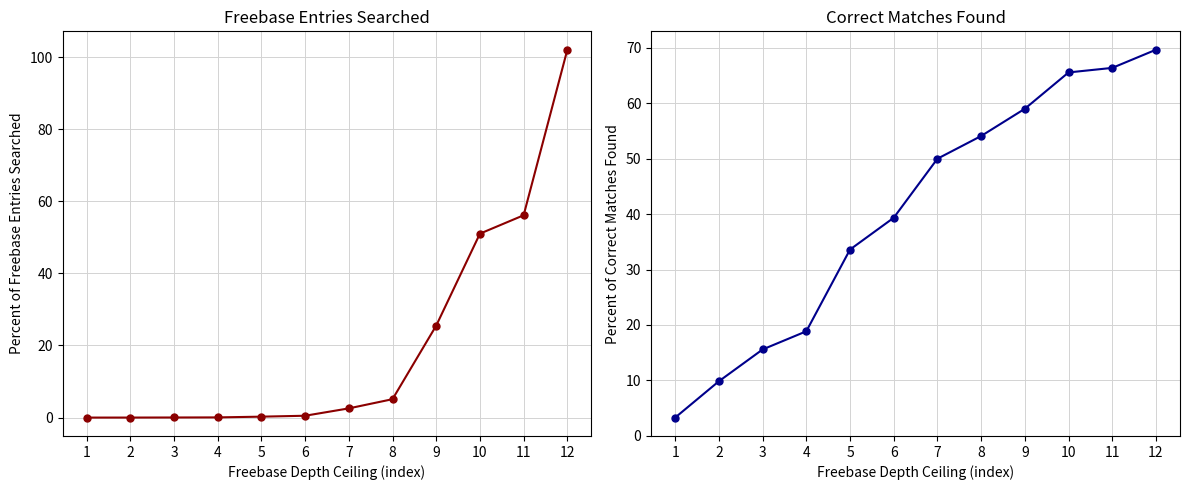

List the labels in order of Percent of Correct Matches Found value, largest first.

12, 11, 10, 9, 8, 7, 6, 5, 4, 3, 2, 1